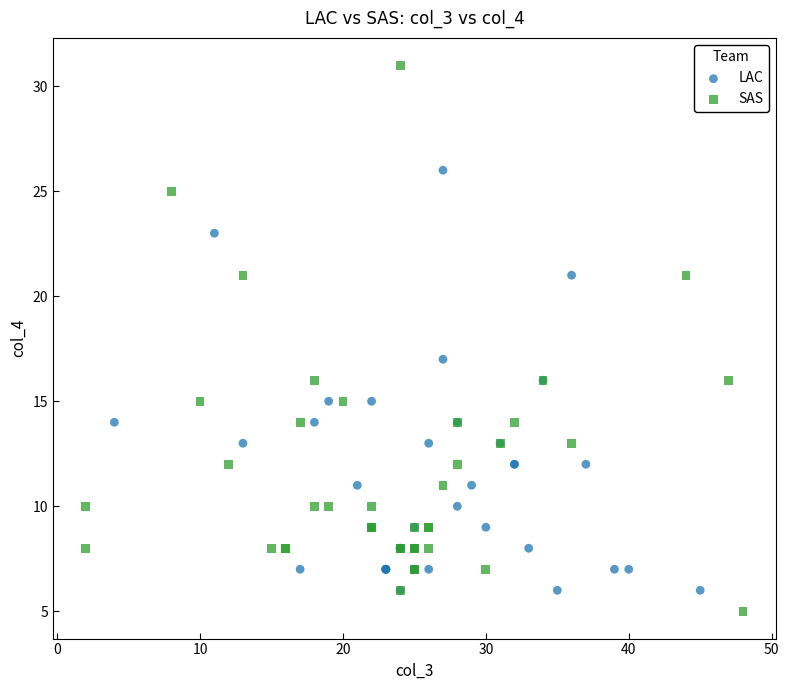

What are all the series names shown in the legend?

LAC, SAS